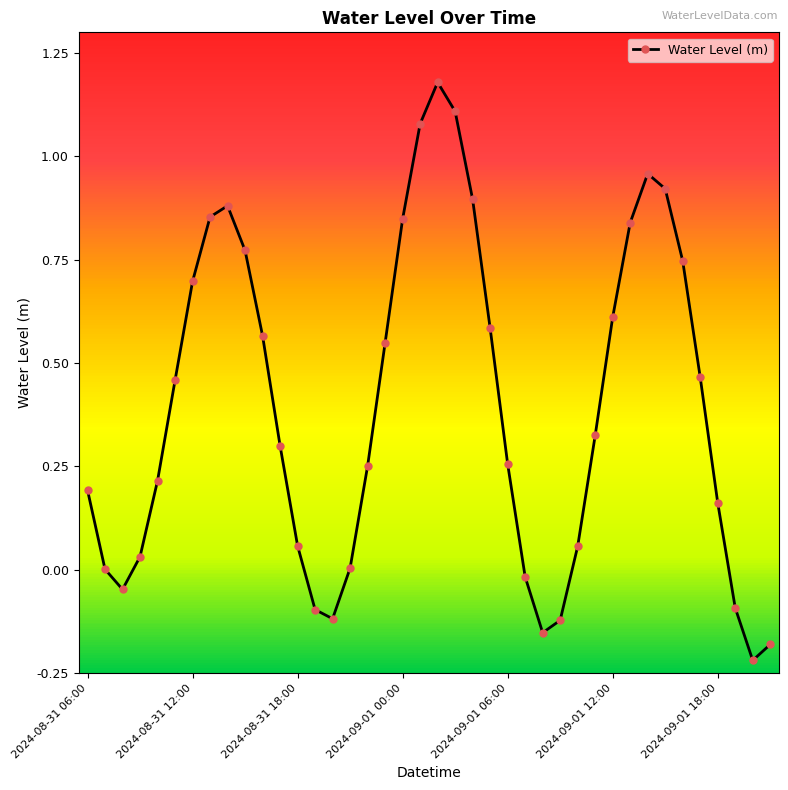

How many points are higher than both their immediate neighbors (excluding endpoints)?

3